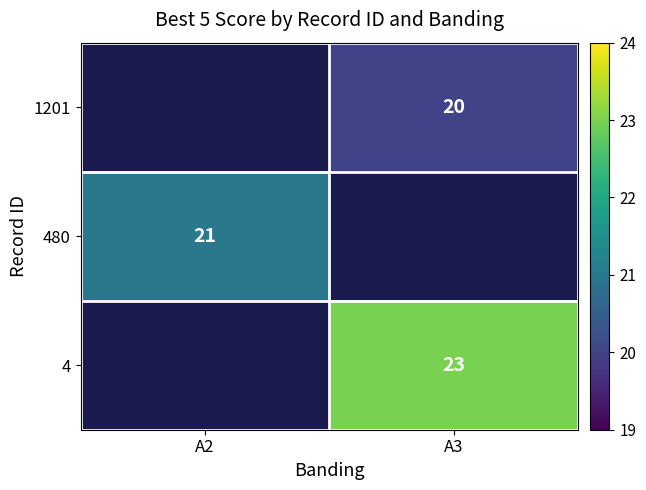

Which category has the highest value across all series?

A3